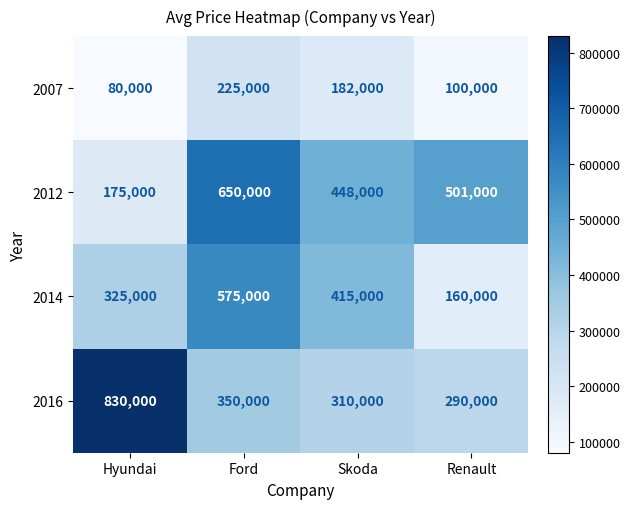

Reading left to right, transcribe all the data shown in this chart.

2007: Hyundai=80000	Ford=225000	Skoda=182000	Renault=100000
2012: Hyundai=175000	Ford=650000	Skoda=448000	Renault=501000
2014: Hyundai=325000	Ford=575000	Skoda=415000	Renault=160000
2016: Hyundai=830000	Ford=350000	Skoda=310000	Renault=290000